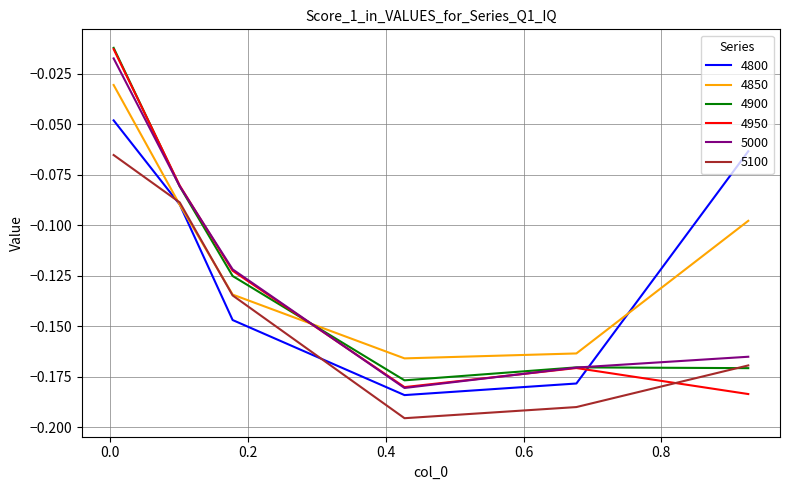

How many times do 4950 and 5100 cross each other?

1